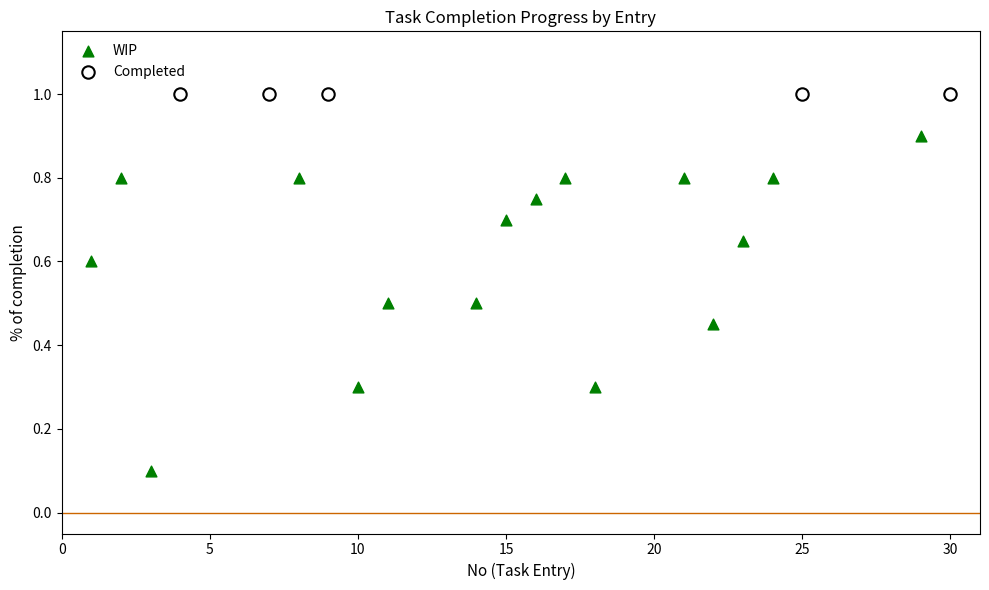

Which series reaches the minimum Y coordinate?

WIP